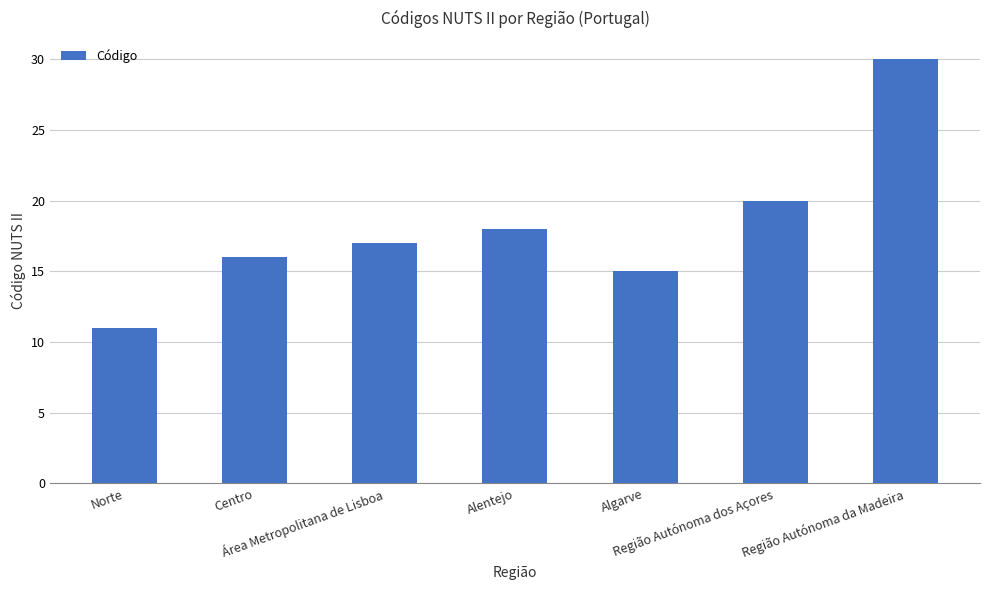

What is the sum of the values at Alentejo and Centro?

34